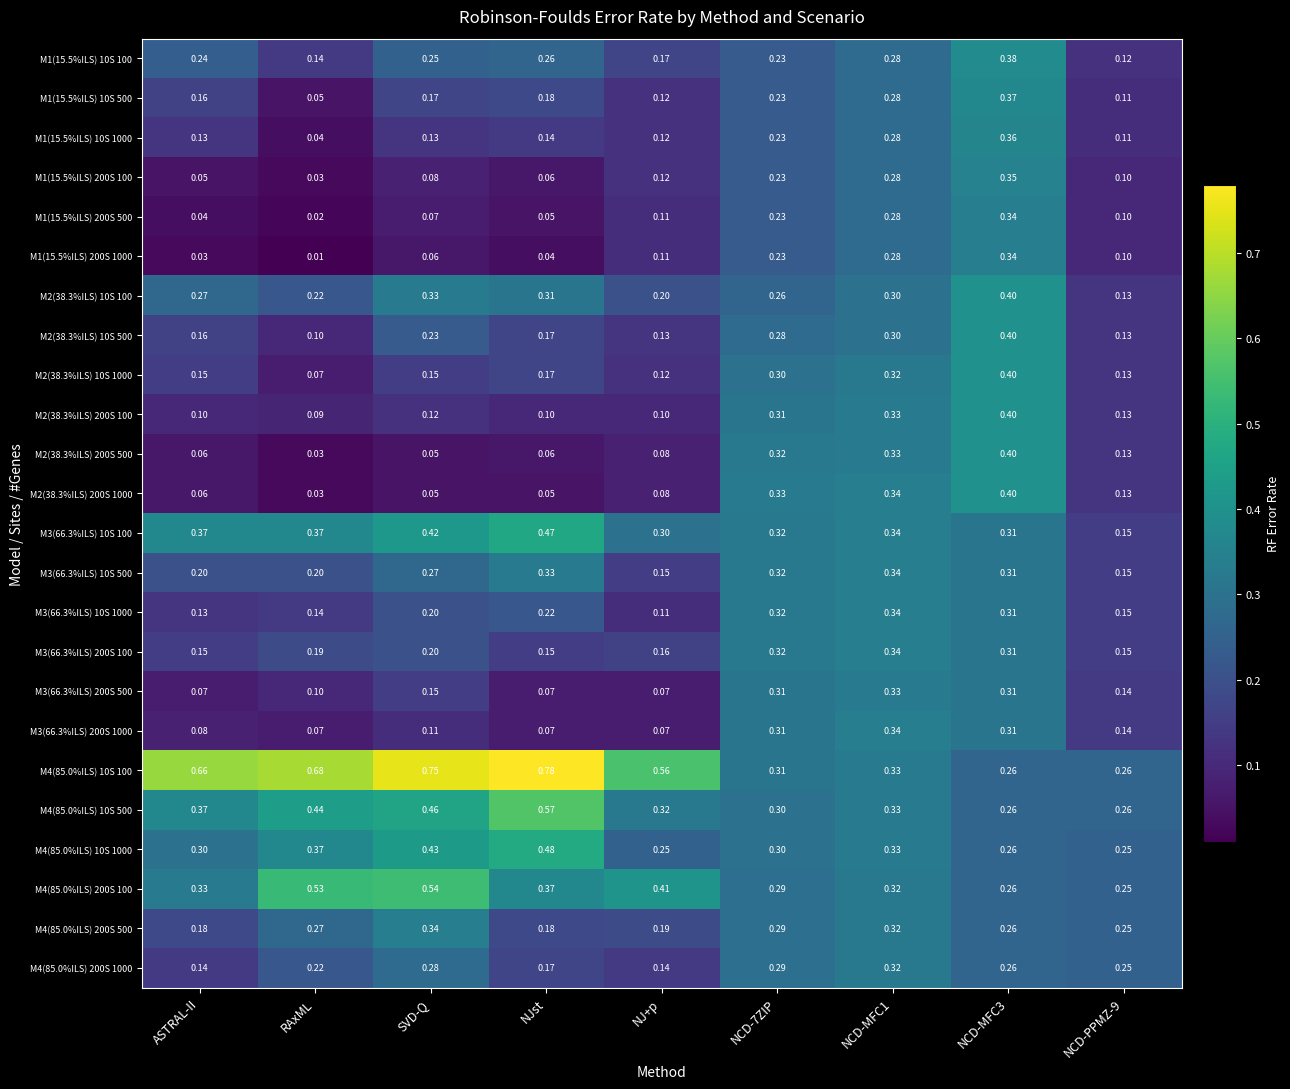

Which label corresponds to the largest value in the chart?

NJst